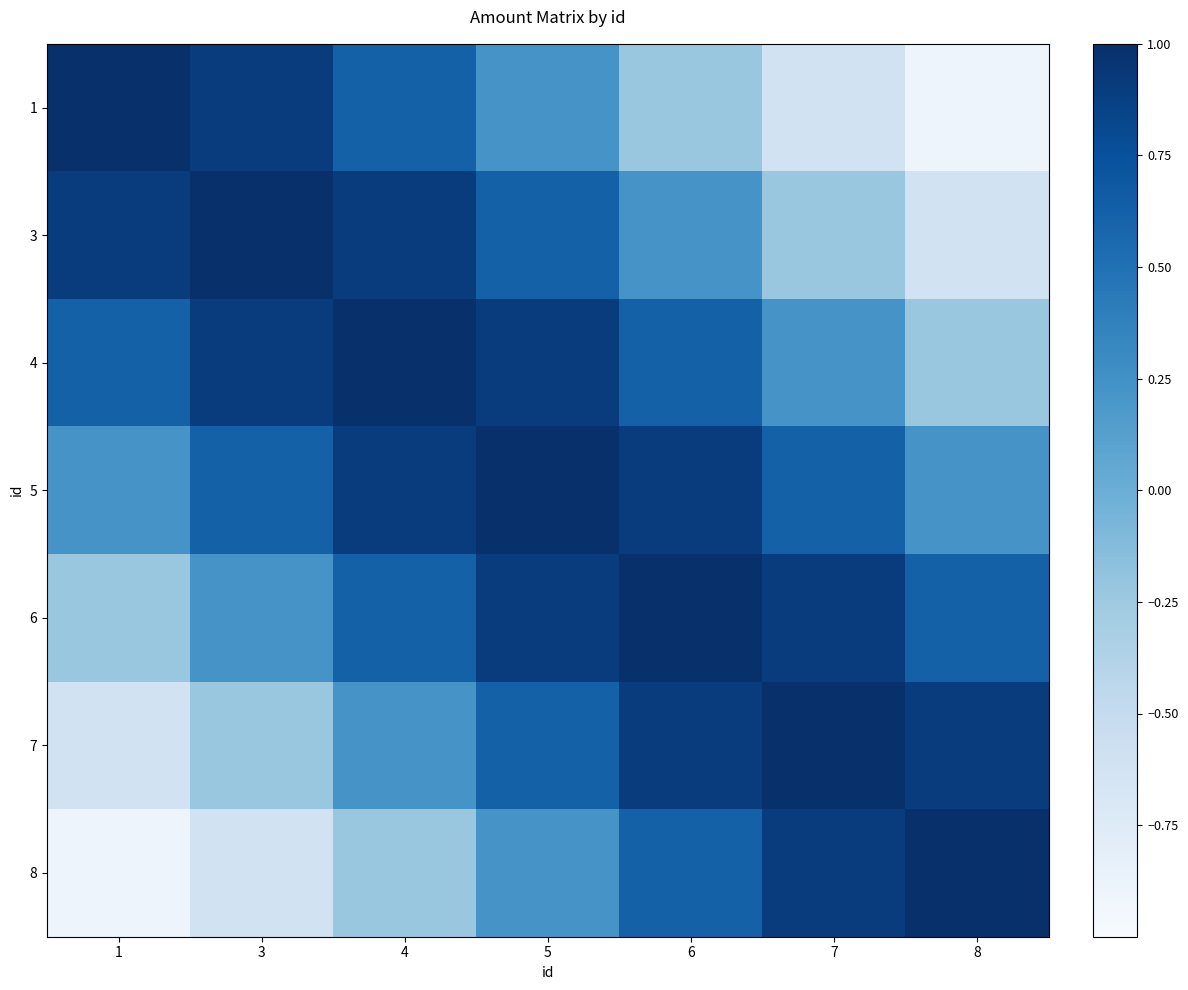

Reading left to right, list all the values displayed in this chart.

1: 1=1.0	3=0.9	4=0.6	5=0.2	6=-0.2	7=-0.6	8=-0.9
3: 1=0.9	3=1.0	4=0.9	5=0.6	6=0.2	7=-0.2	8=-0.6
4: 1=0.6	3=0.9	4=1.0	5=0.9	6=0.6	7=0.2	8=-0.2
5: 1=0.2	3=0.6	4=0.9	5=1.0	6=0.9	7=0.6	8=0.2
6: 1=-0.2	3=0.2	4=0.6	5=0.9	6=1.0	7=0.9	8=0.6
7: 1=-0.6	3=-0.2	4=0.2	5=0.6	6=0.9	7=1.0	8=0.9
8: 1=-0.9	3=-0.6	4=-0.2	5=0.2	6=0.6	7=0.9	8=1.0